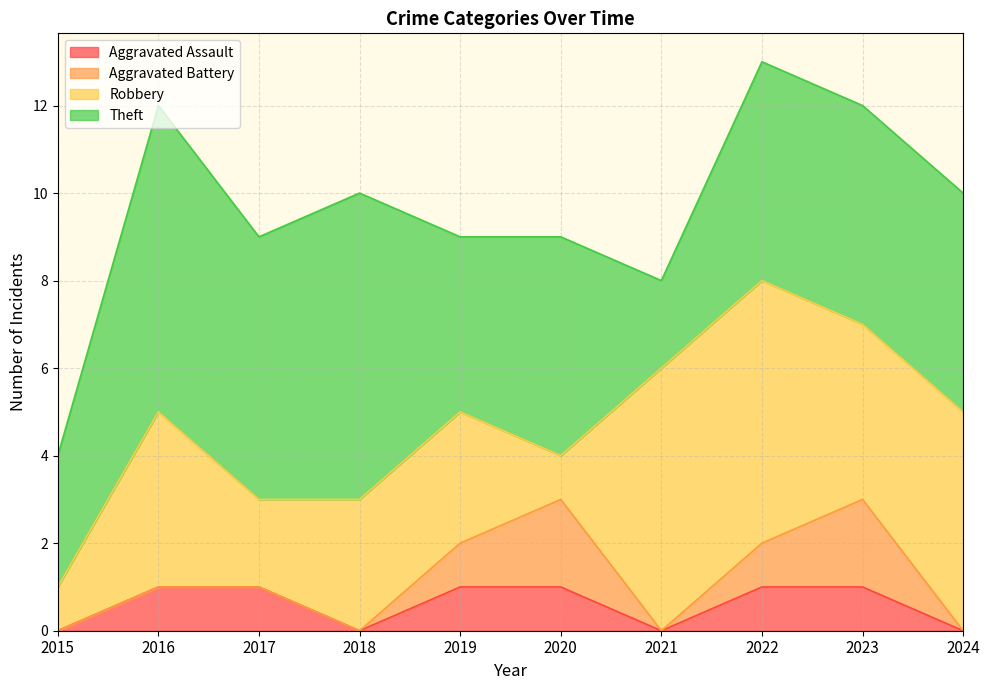

Between 2015 and 2023, which series saw the biggest shift?

Robbery